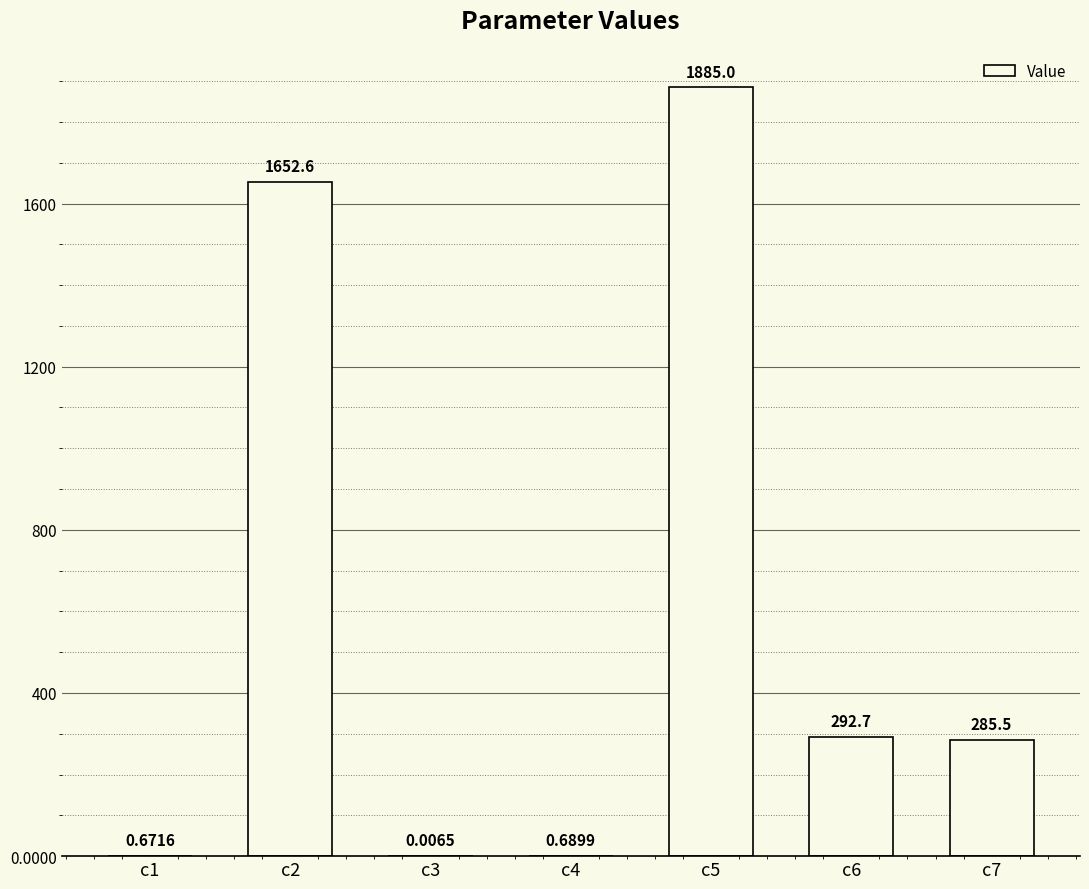

What is the difference between the values at c6 and c3?

292.7